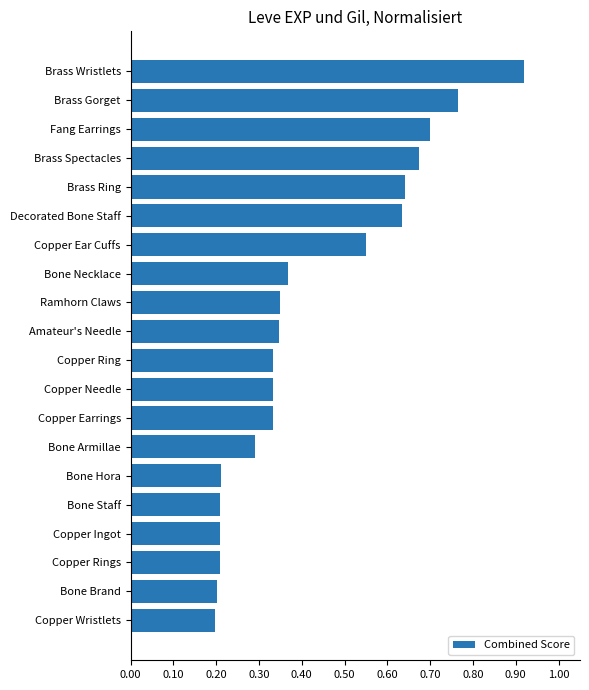

Which category has the highest value across all series?

Brass Wristlets